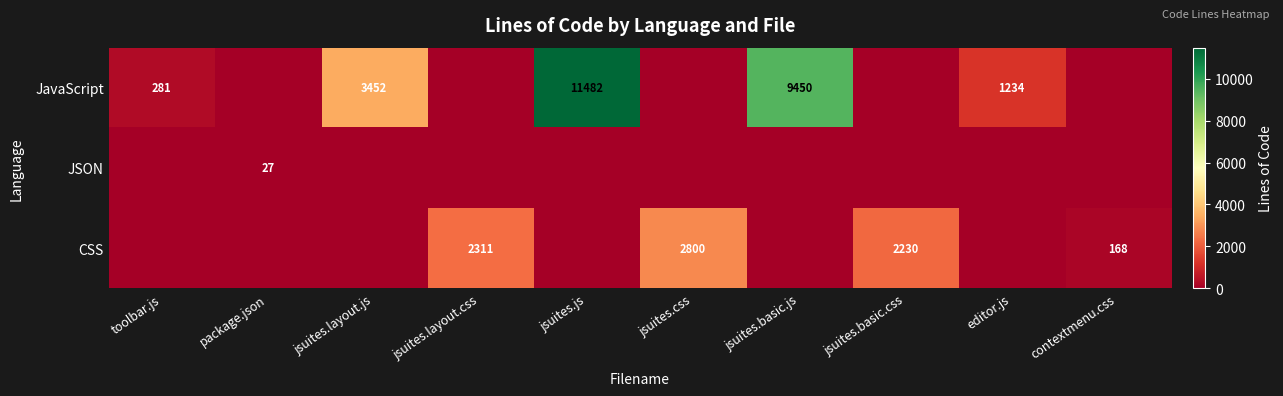

Is it true that JSON equals 43 at package.json?

False